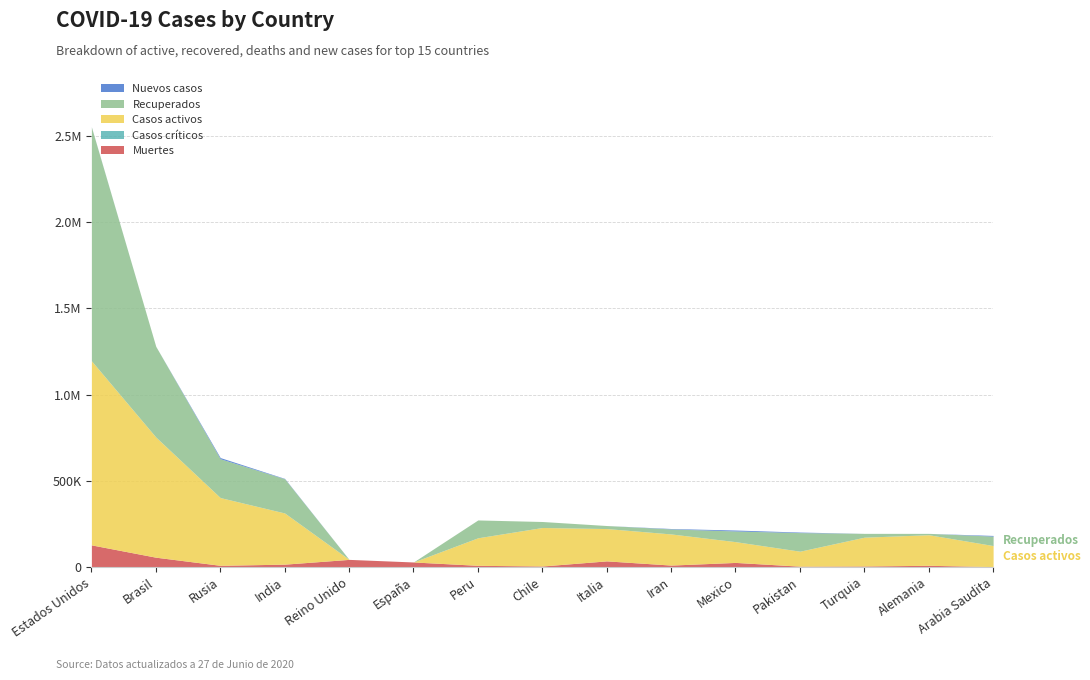

Rank the series at Italia from lowest to highest value.

Casos críticos, Nuevos casos, Recuperados, Muertes, Casos activos